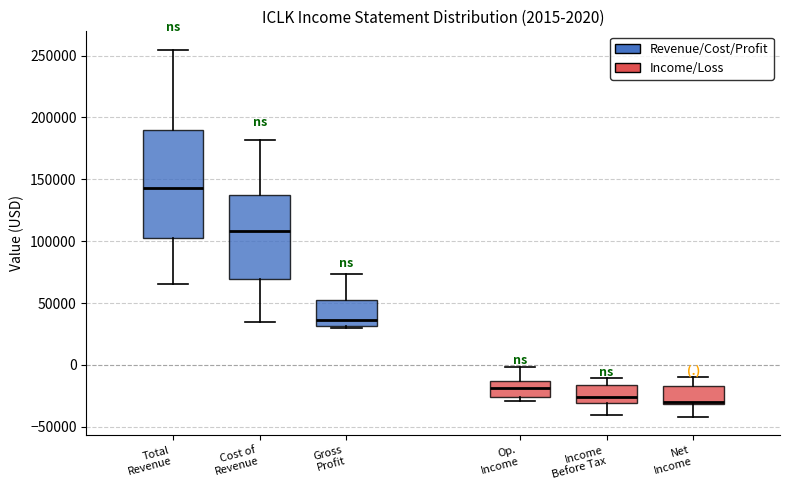

Which box is the tallest, from its lower edge to its upper edge?

Total Revenue